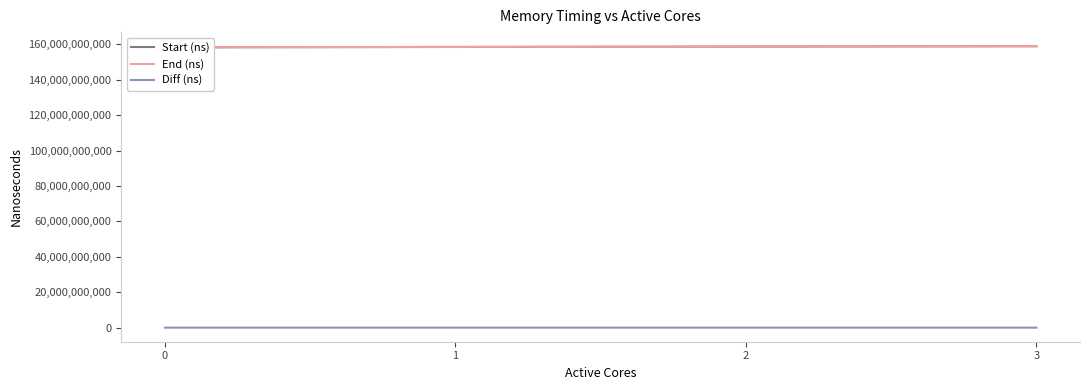

What are all the series names shown in the legend?

Start (ns), End (ns), Diff (ns)